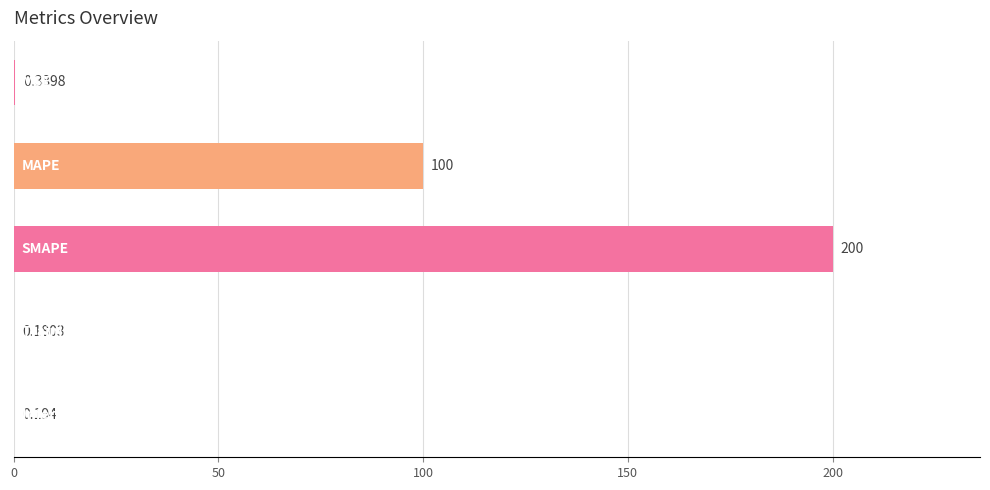

Are the bars horizontal?

Yes